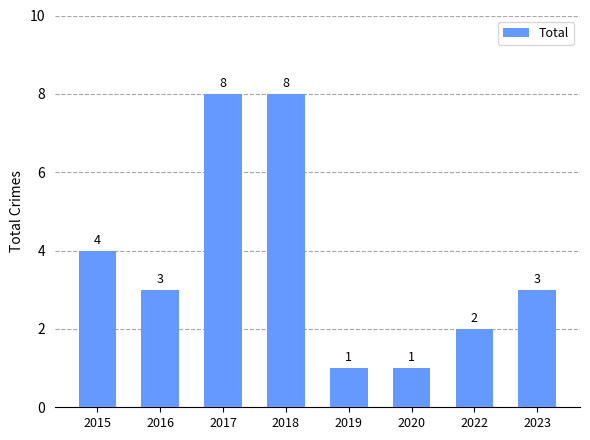

What is the sum of the values at 2019 and 2018?

9